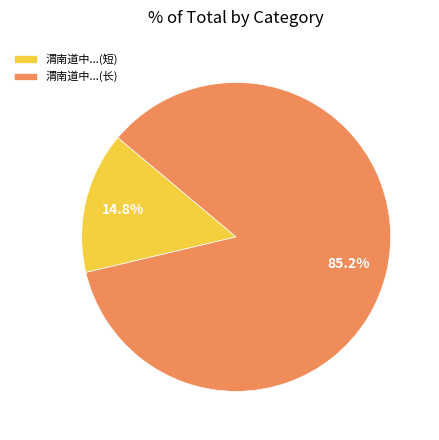

Which category has the smallest portion of the pie?

渭南道中...(短)